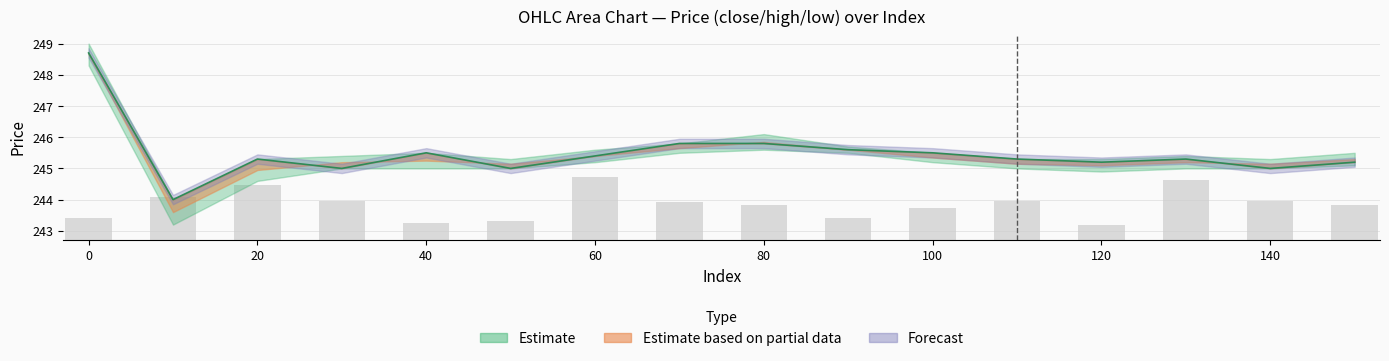

The chart shows a value of 351.2 at 80. True or false?

False